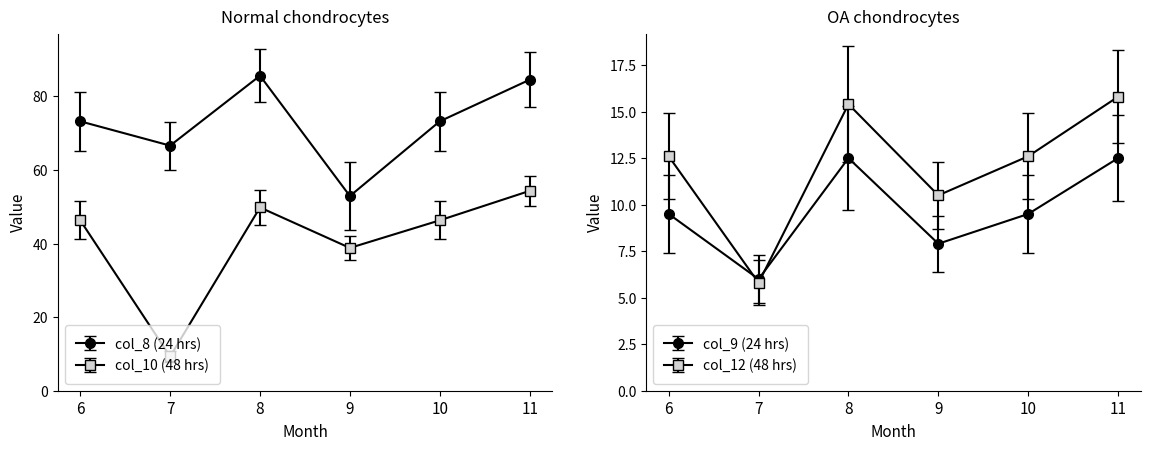

In col_8, how many points are higher than both neighbors (excluding endpoints)?

1